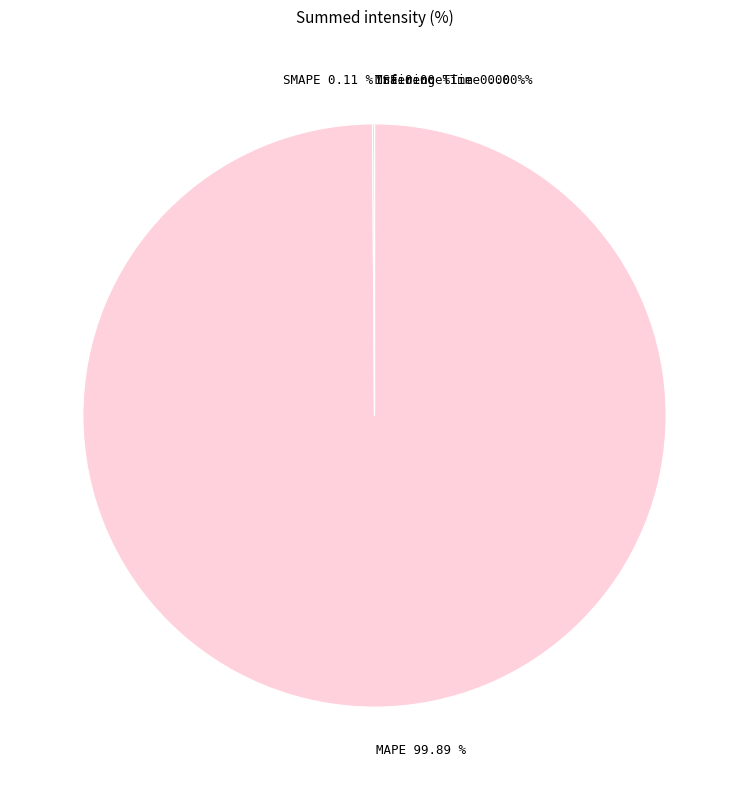

To the nearest percent, what portion does MAPE represent?

100%